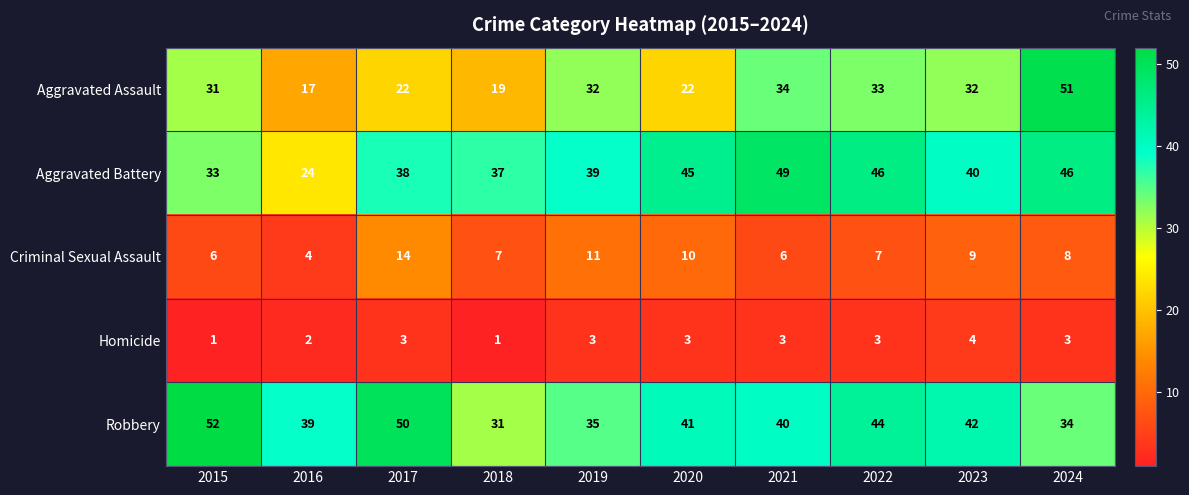

Is it true that Aggravated Assault equals 26 at 2016?

False